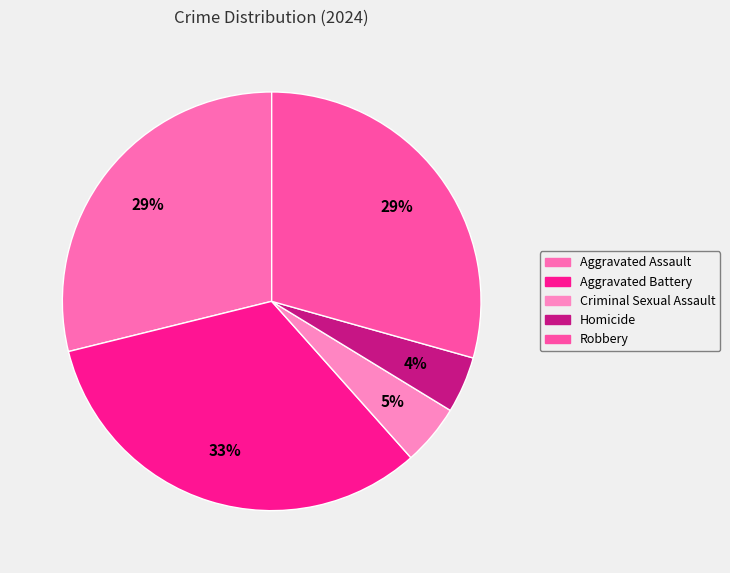

Is the sum of Homicide and Aggravated Battery greater than half?

No